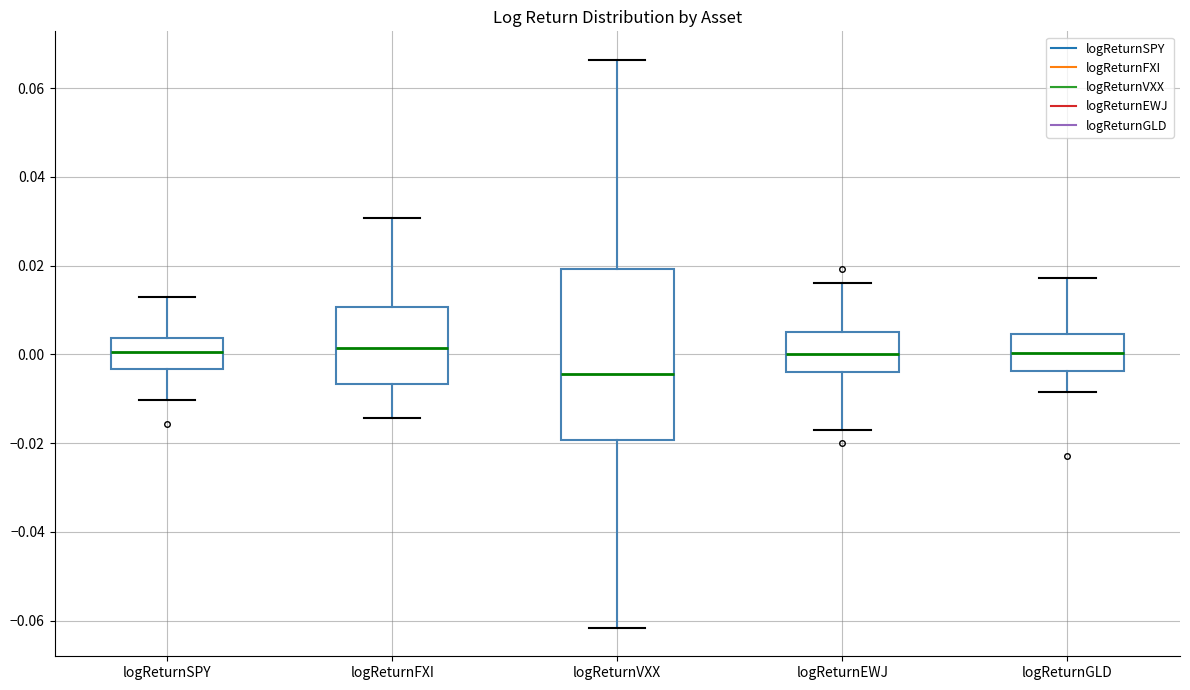

Reading left to right, transcribe this box plot: for each box, give where its median line is, the range the box spans, and where its two whiskers end, as read against the y-axis. The values are not printed on the chart, so give them approximately, as read against the axis.

logReturnSPY: median 0.000, box -0.004 to 0.004, whiskers -0.010 to 0.014
logReturnFXI: median 0.002, box -0.006 to 0.010, whiskers -0.014 to 0.030
logReturnVXX: median -0.004, box -0.020 to 0.020, whiskers -0.062 to 0.066
logReturnEWJ: median 0.000, box -0.004 to 0.004, whiskers -0.016 to 0.016
logReturnGLD: median 0.000, box -0.004 to 0.004, whiskers -0.008 to 0.018